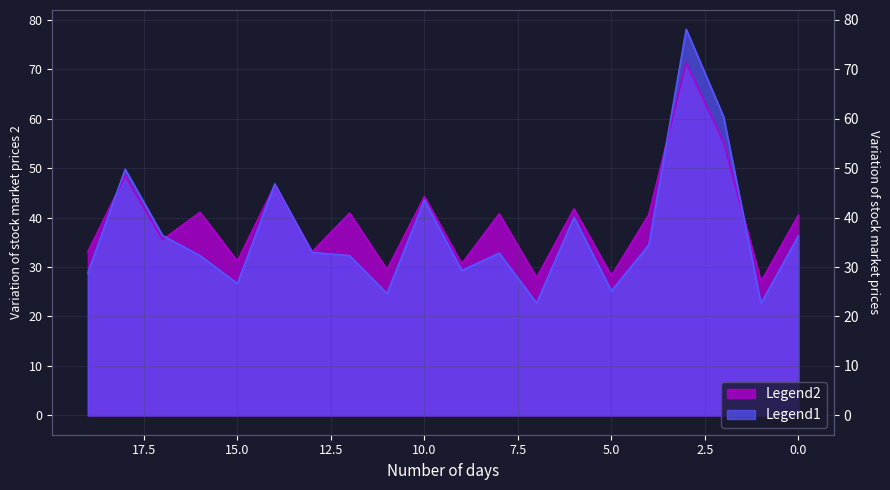

At which label does Legend1 reach its peak?

3